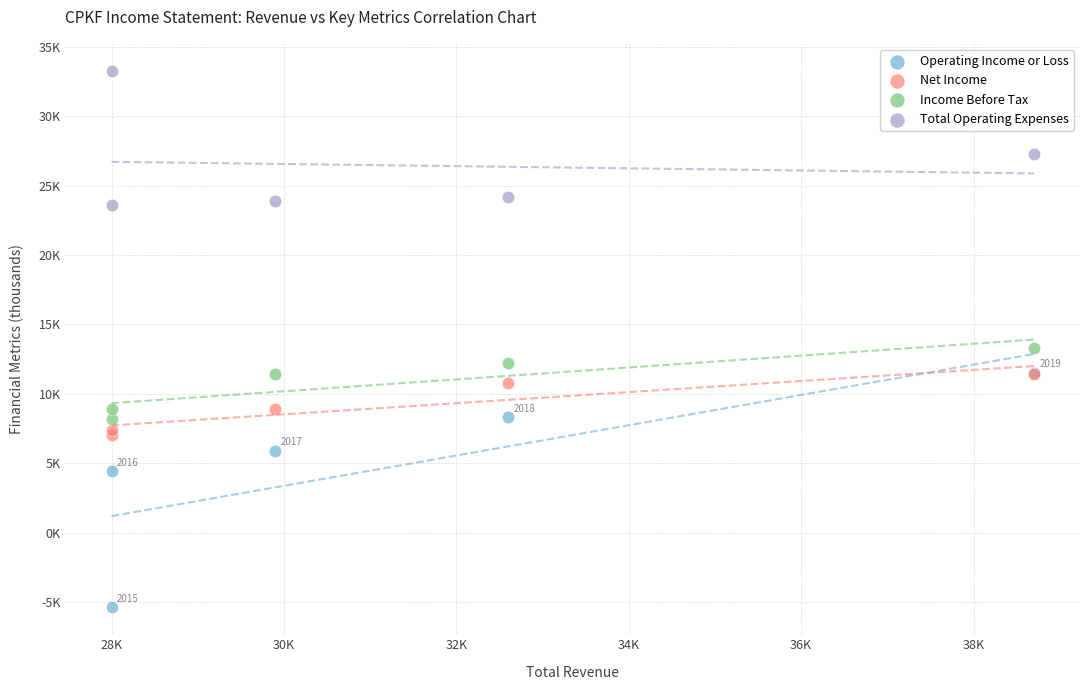

Which series reaches the maximum Y coordinate?

Total Operating Expenses